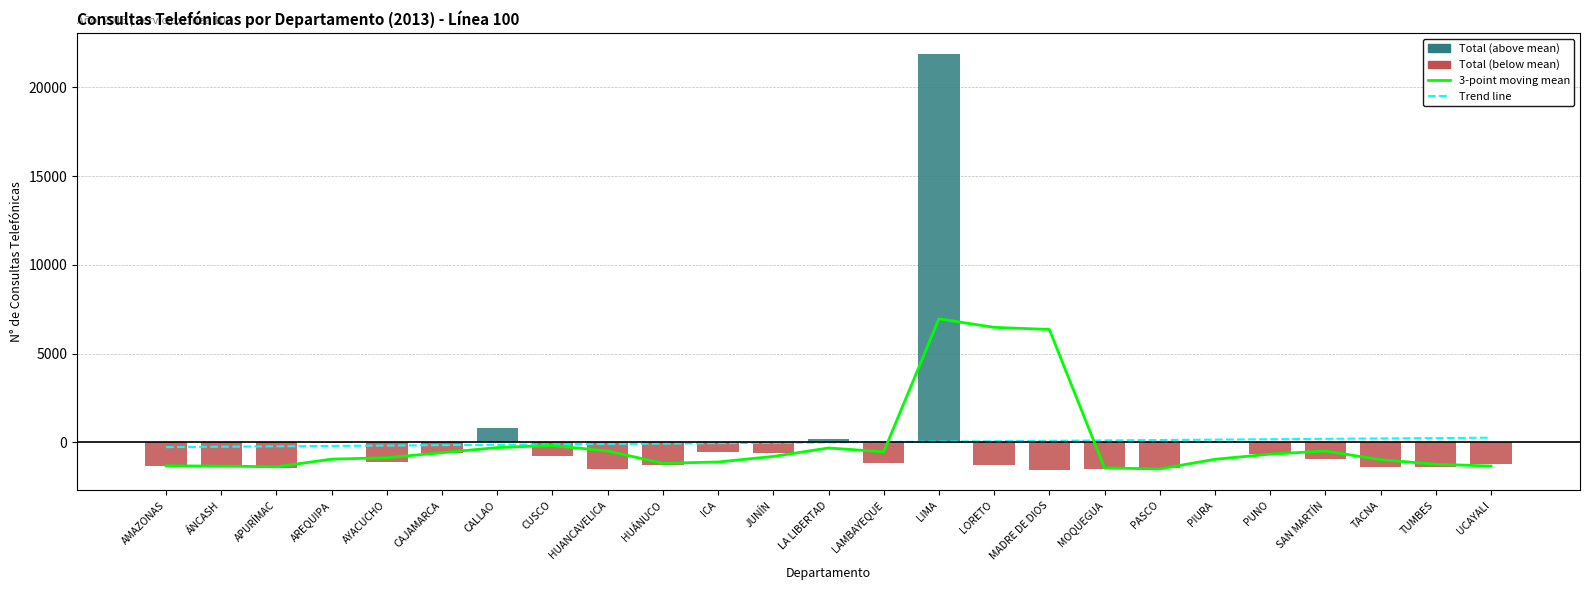

What is the maximum value shown in the chart?

21894.2